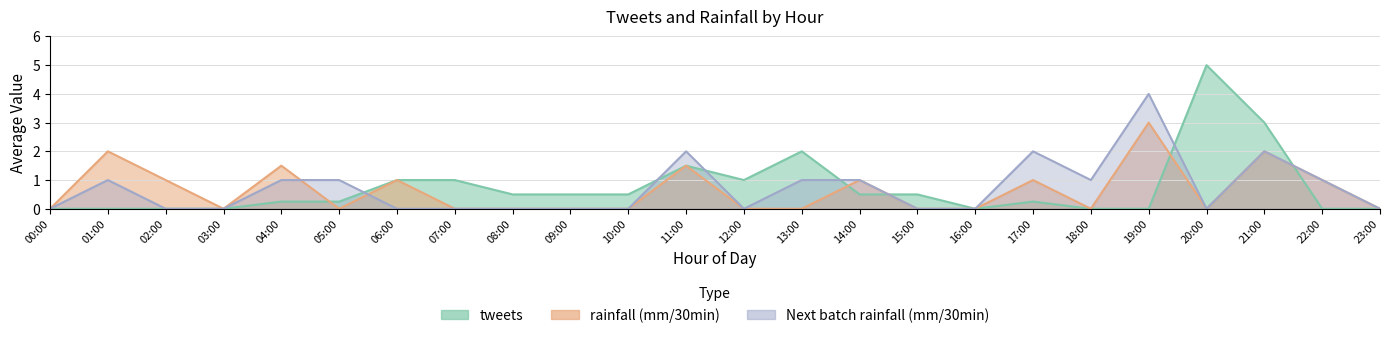

Which series has the largest total across all categories?

tweets